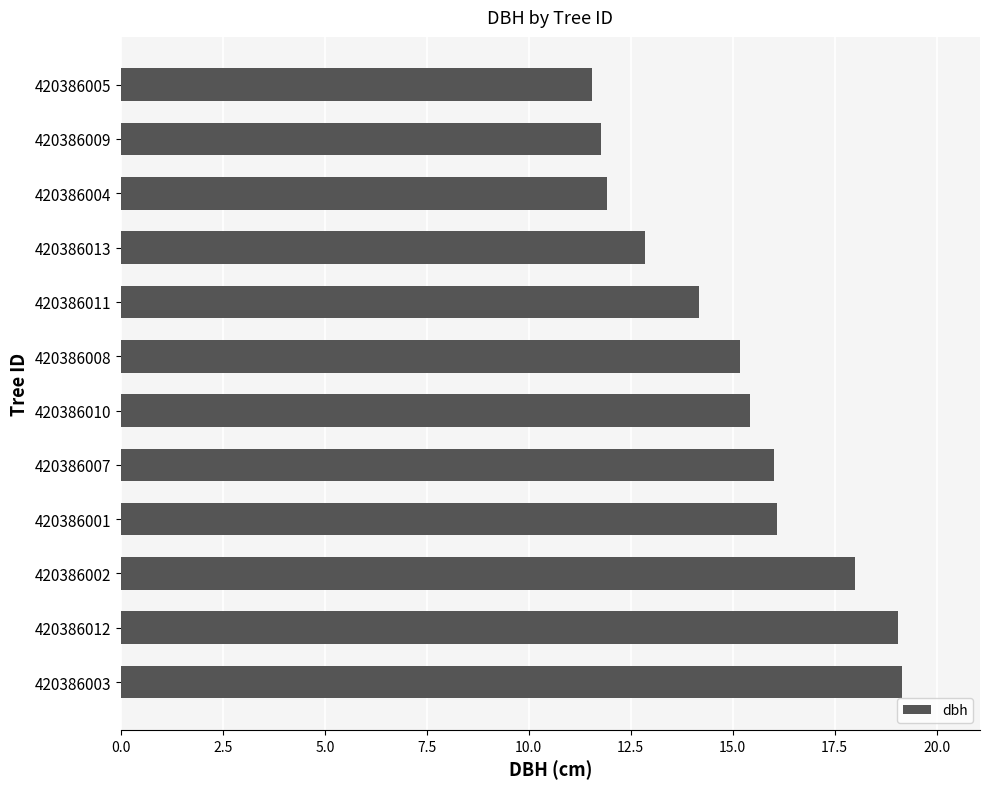

What is the average value?

15.1